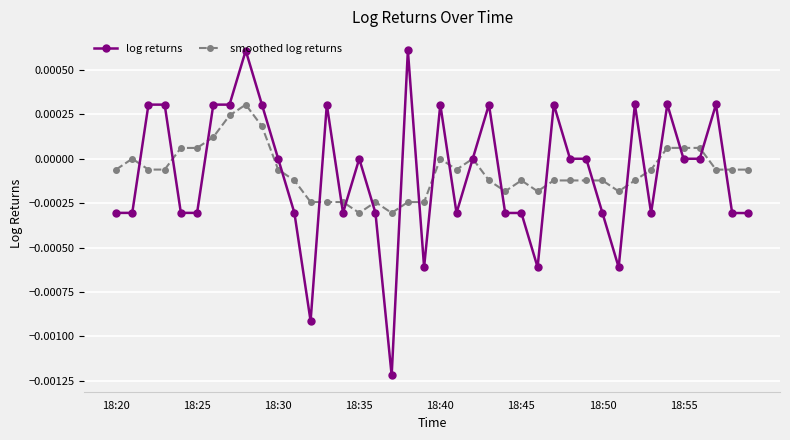

Rank the series by their maximum value, from highest to lowest.

log returns, smoothed log returns